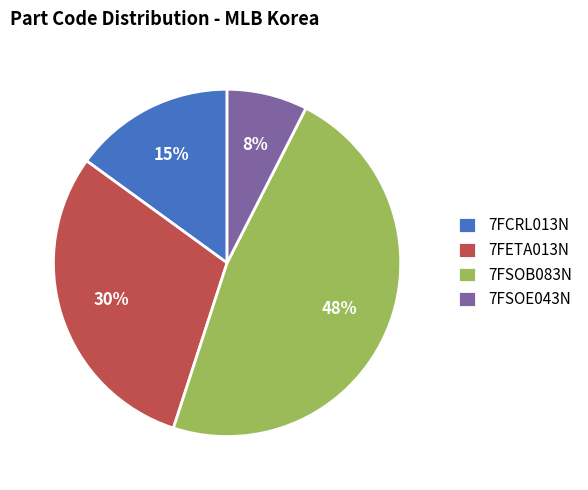

Is there a majority slice in this chart?

No